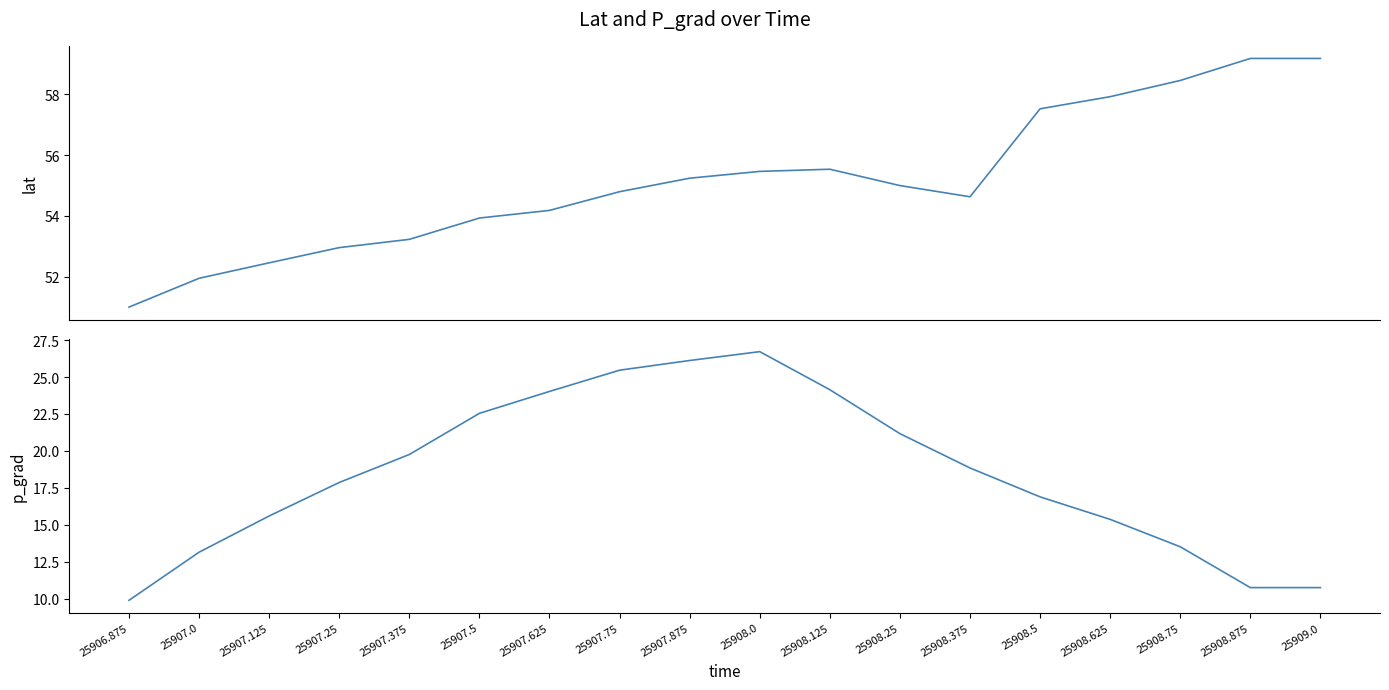

Between 25906.875 and 25908.875, which is larger?

25908.875